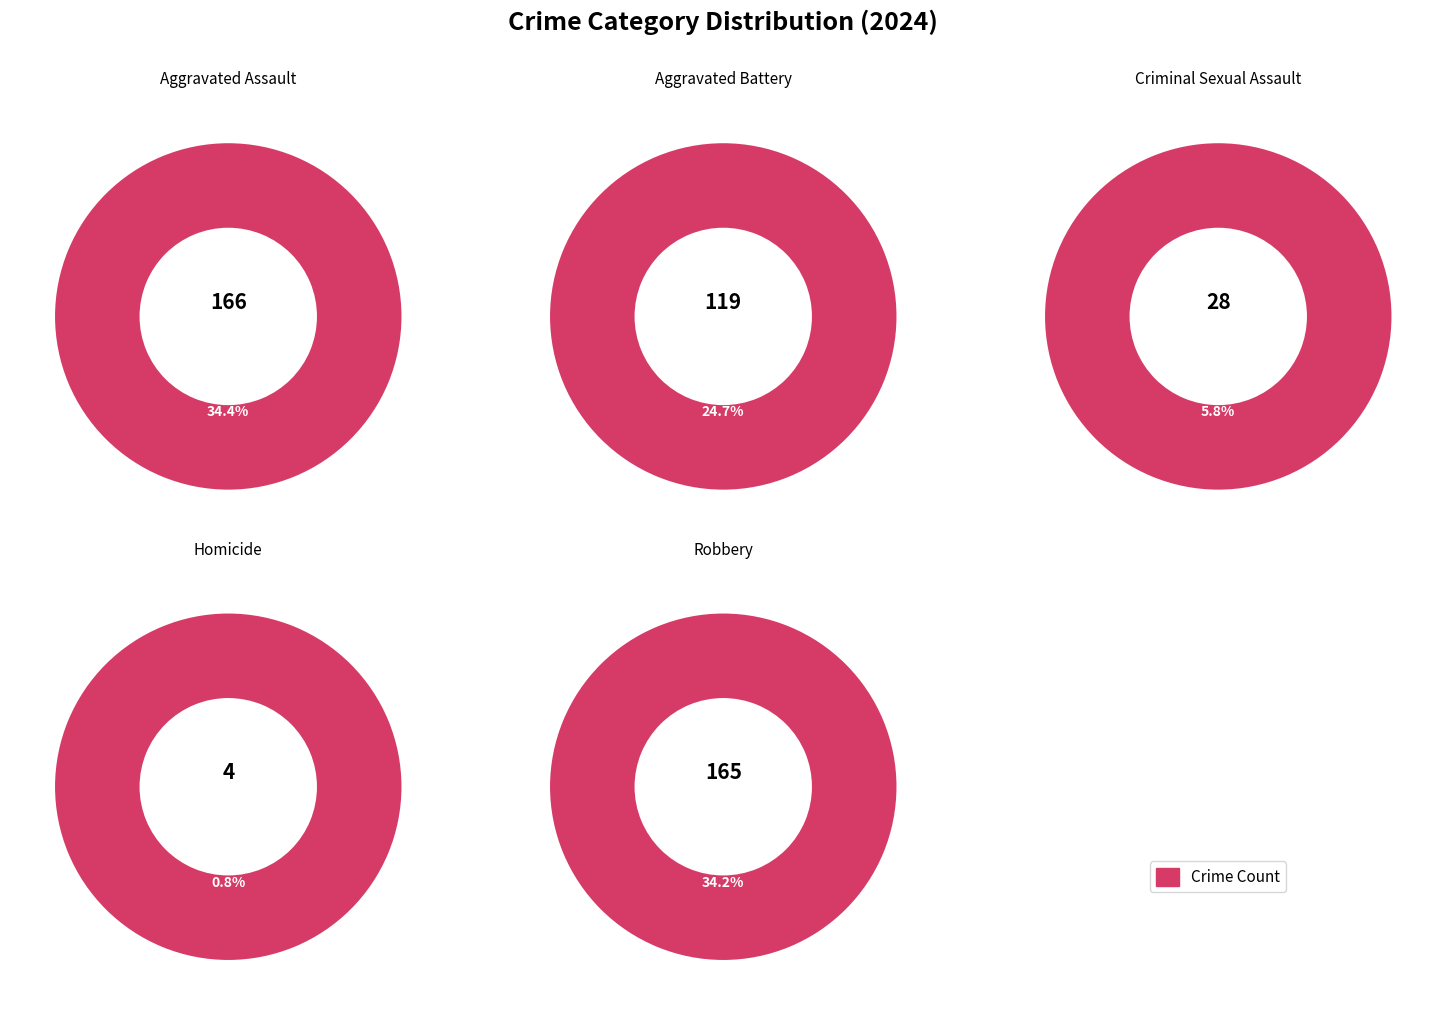

The Aggravated Battery slice represents 25% of the pie. True or false?

True